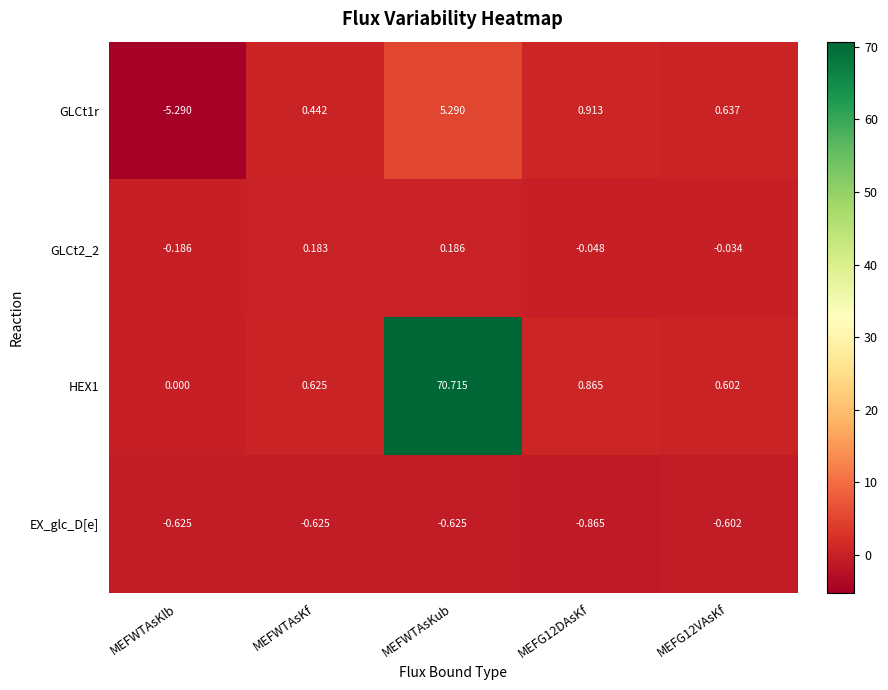

Which series has the widest spread of values?

HEX1